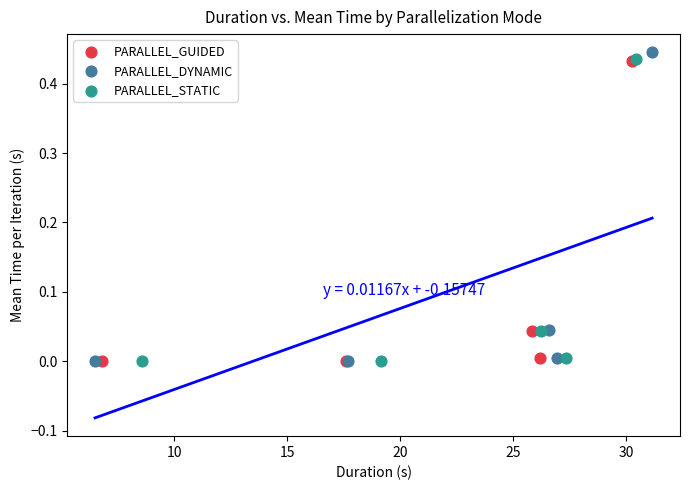

What are all the series names shown in the legend?

PARALLEL_GUIDED, PARALLEL_DYNAMIC, PARALLEL_STATIC